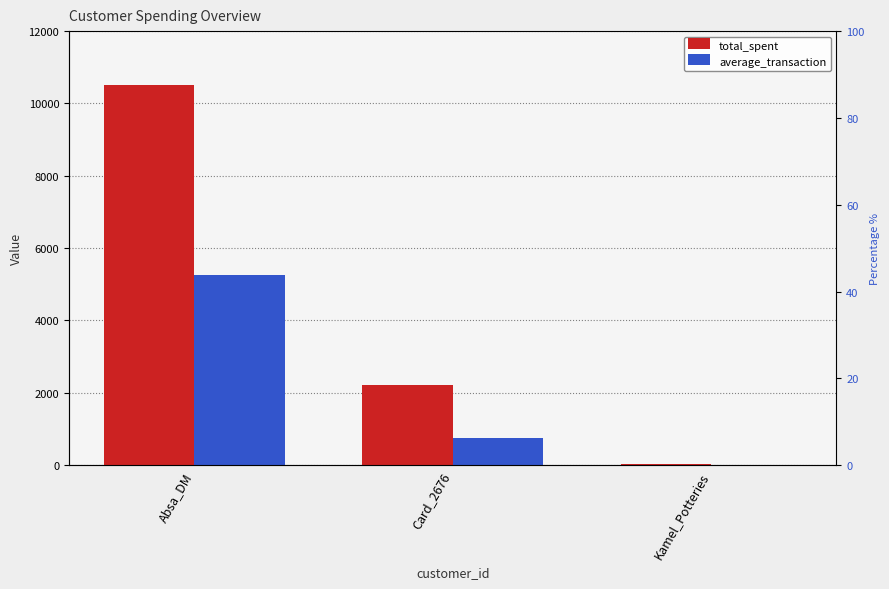

At which category is the sum across all series the highest?

Absa_DM